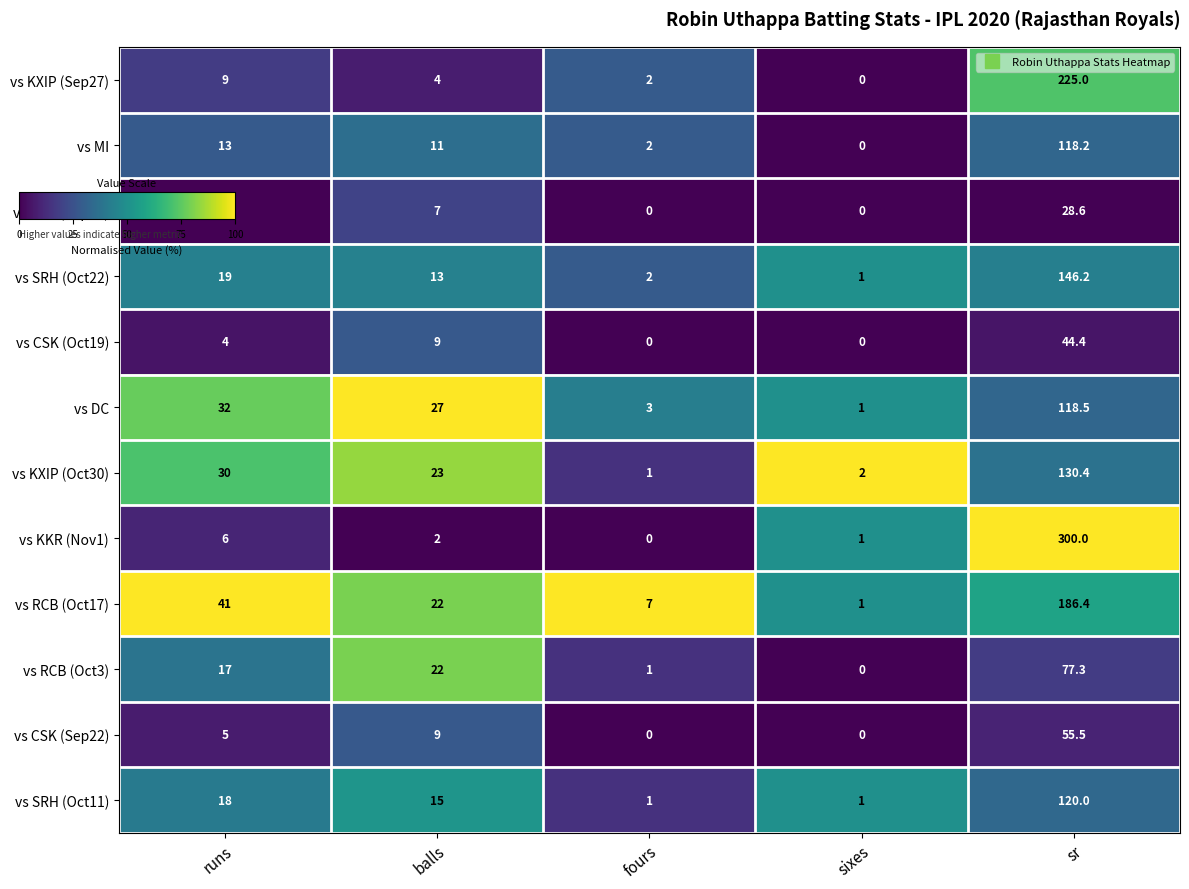

What is the total value across all series at sr?

1550.5